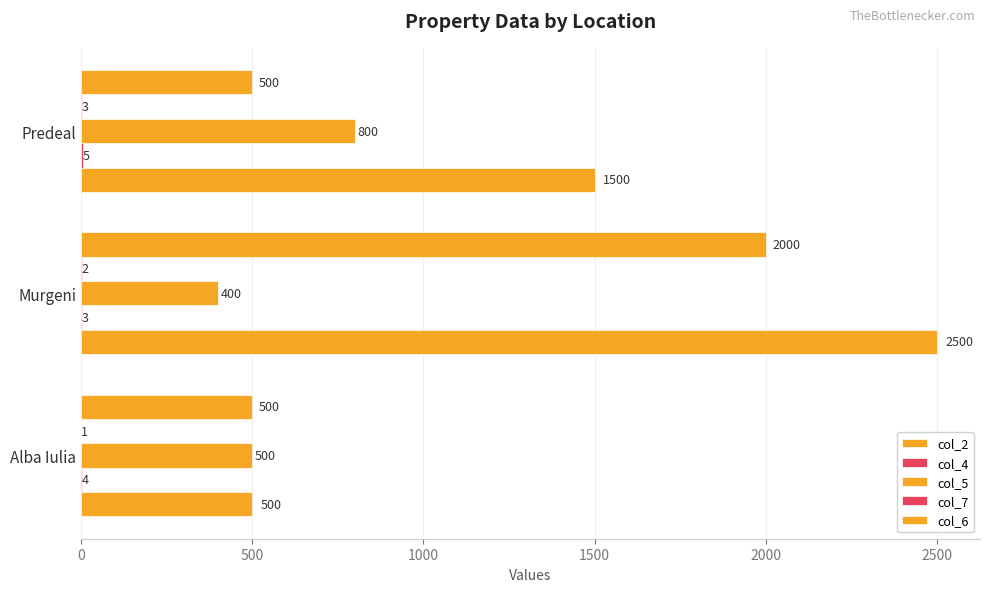

Count the number of data series in this chart.

5